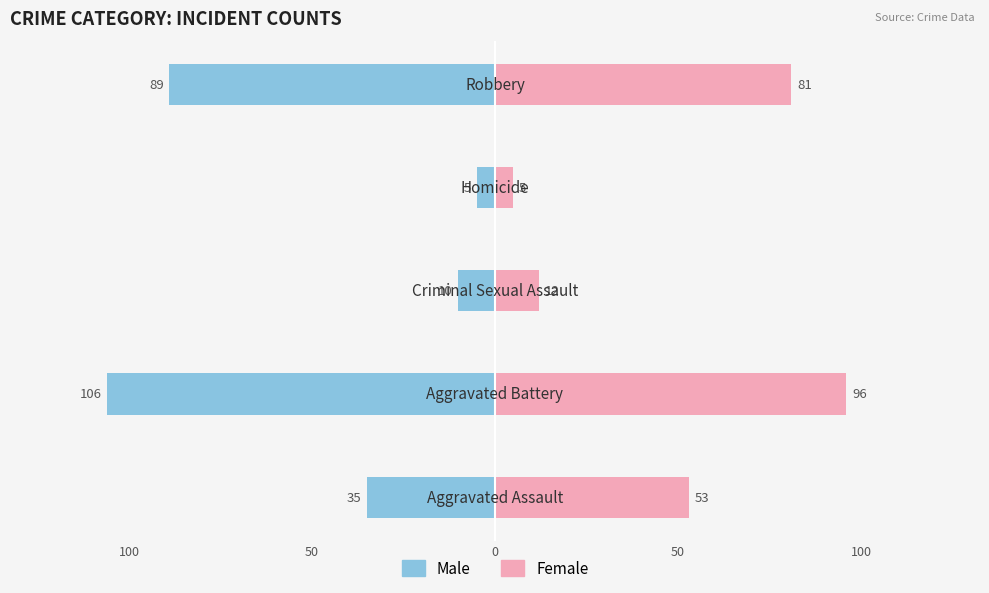

Does the chart contain any negative values?

Yes